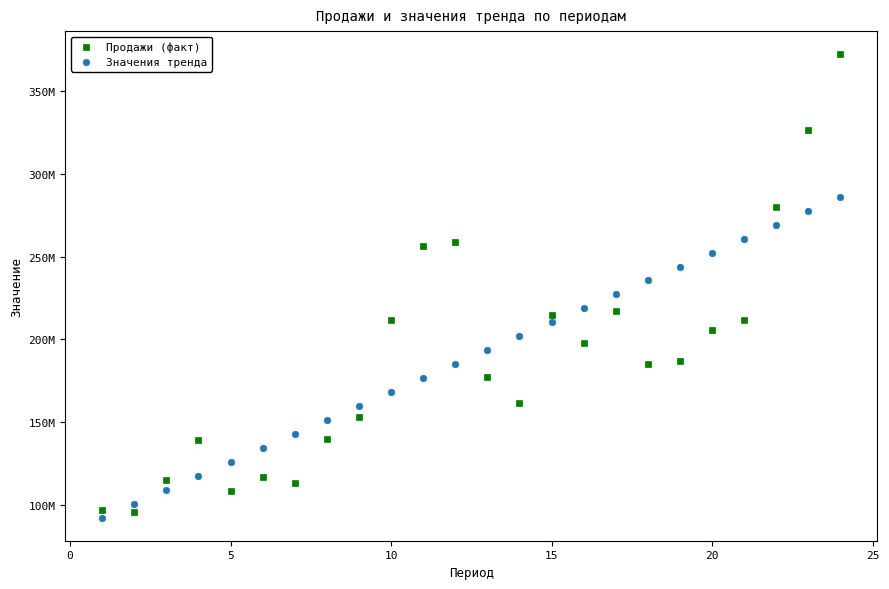

Which series has the largest Y range (max minus min)?

Продажи (факт)